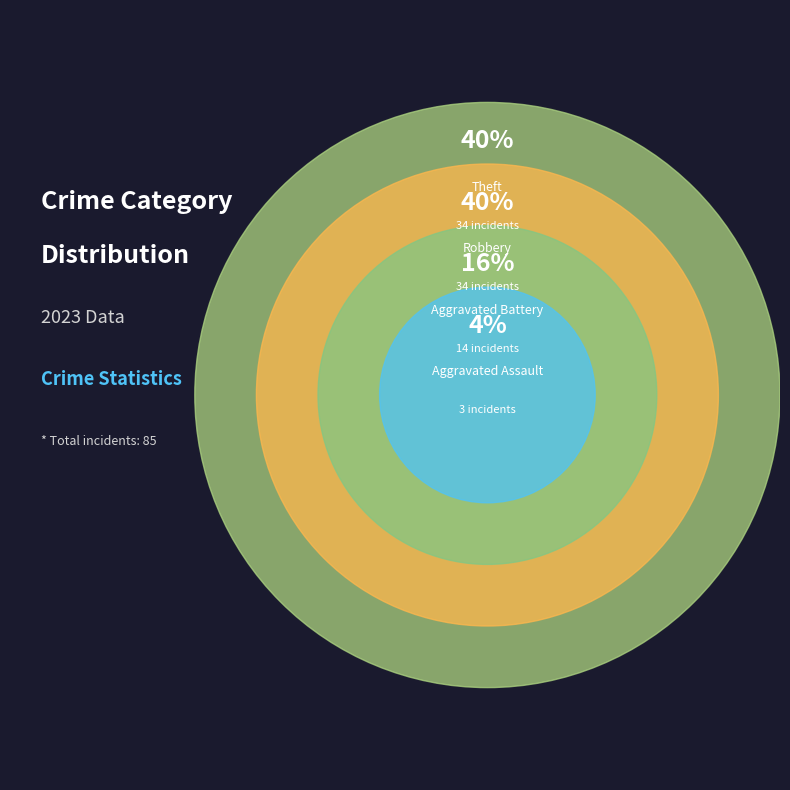

Is there a majority slice in this chart?

No